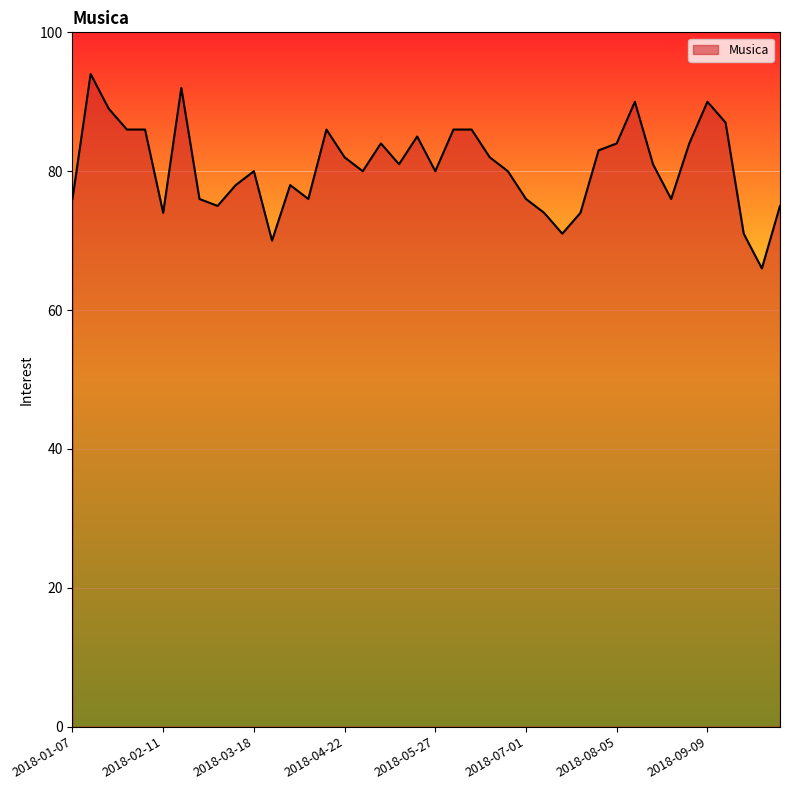

What is the difference between the maximum and minimum values?

28